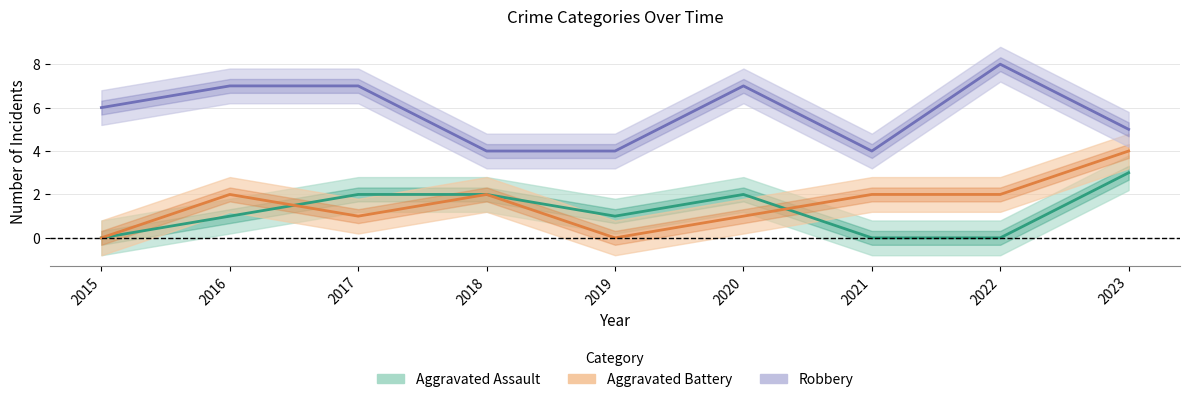

What is the average value of the Robbery series?

6